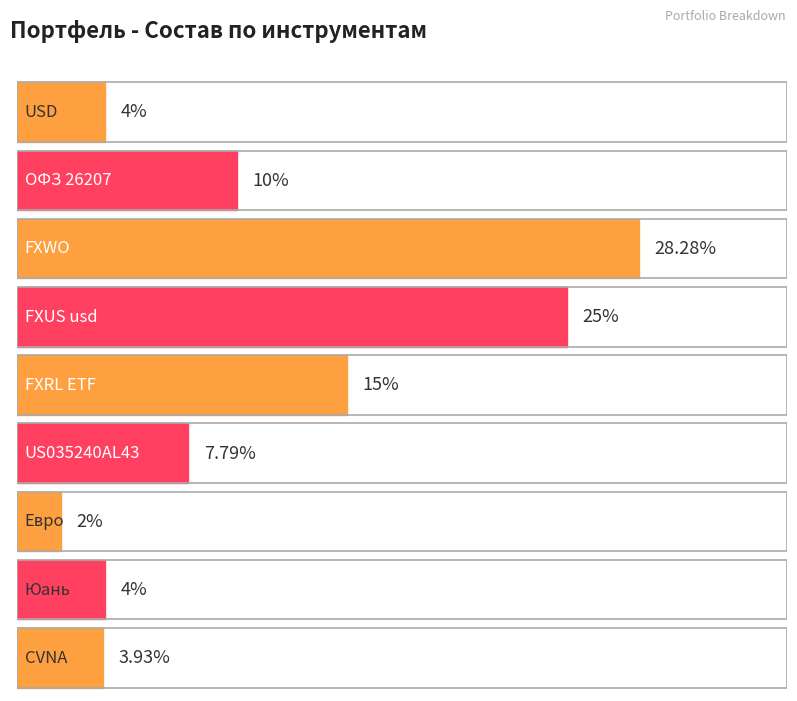

Reading left to right, what are all the values shown in this chart?

USD=4.0	ОФЗ 26207=10.0	FXWO=28.3	FXUS usd=25.0	FXRL ETF=15.0	US035240AL43=7.8	Евро=2.0	Юань=4.0	CVNA=3.9